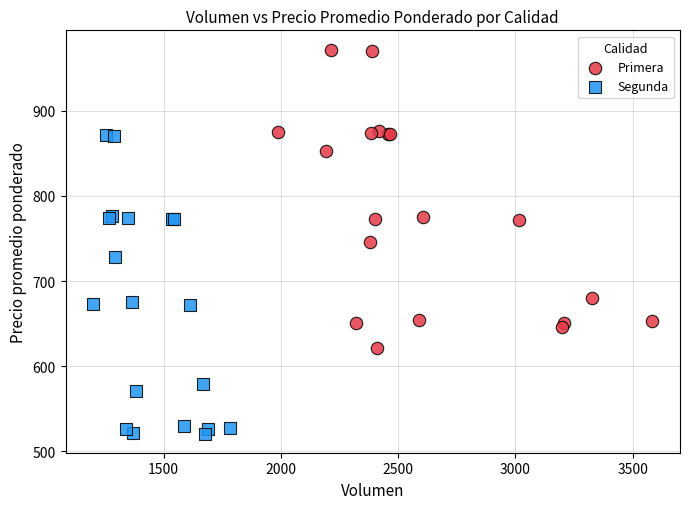

Which series contains the highest Y value?

Primera